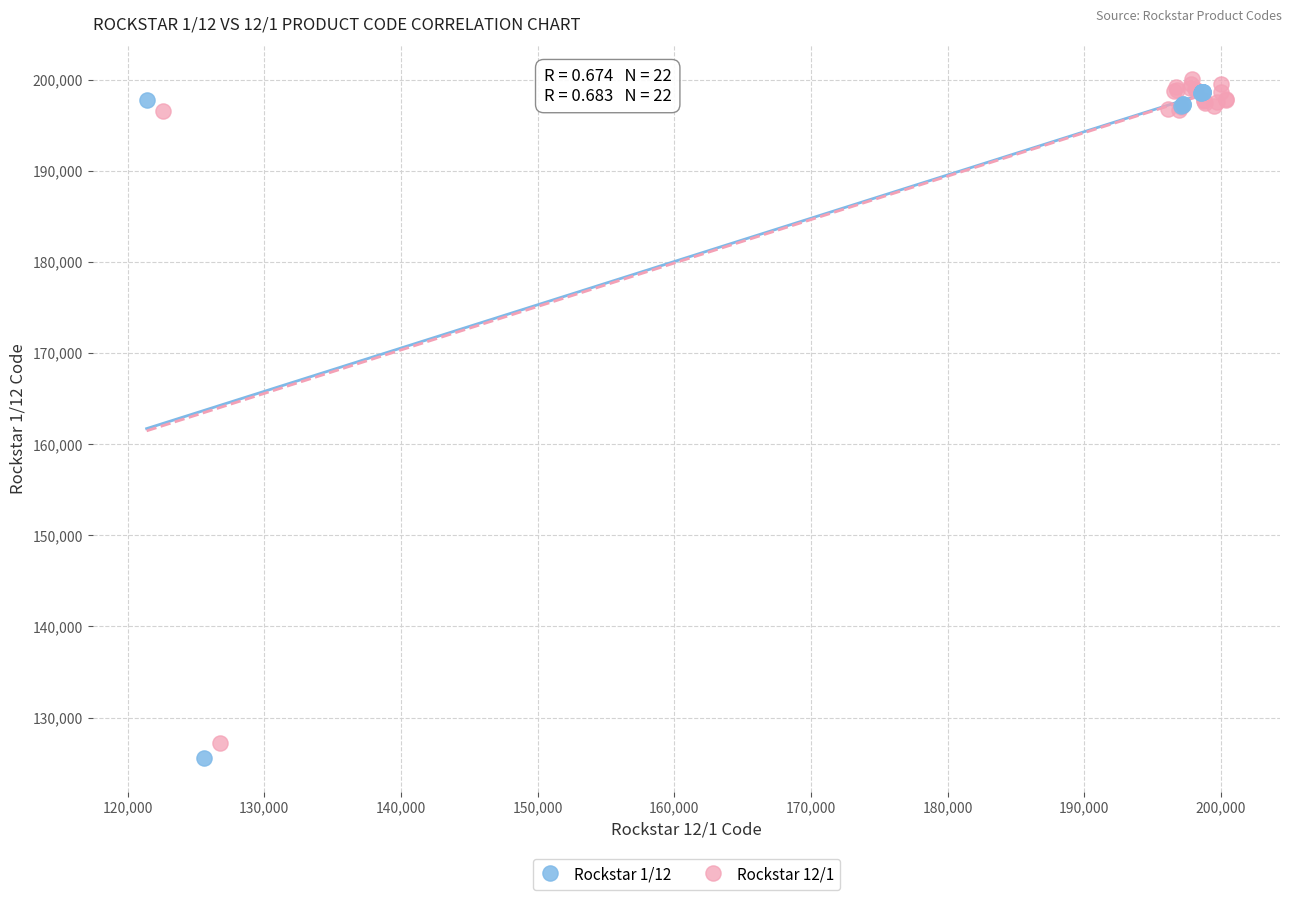

Which series has the widest spread of Y values?

Rockstar 1/12